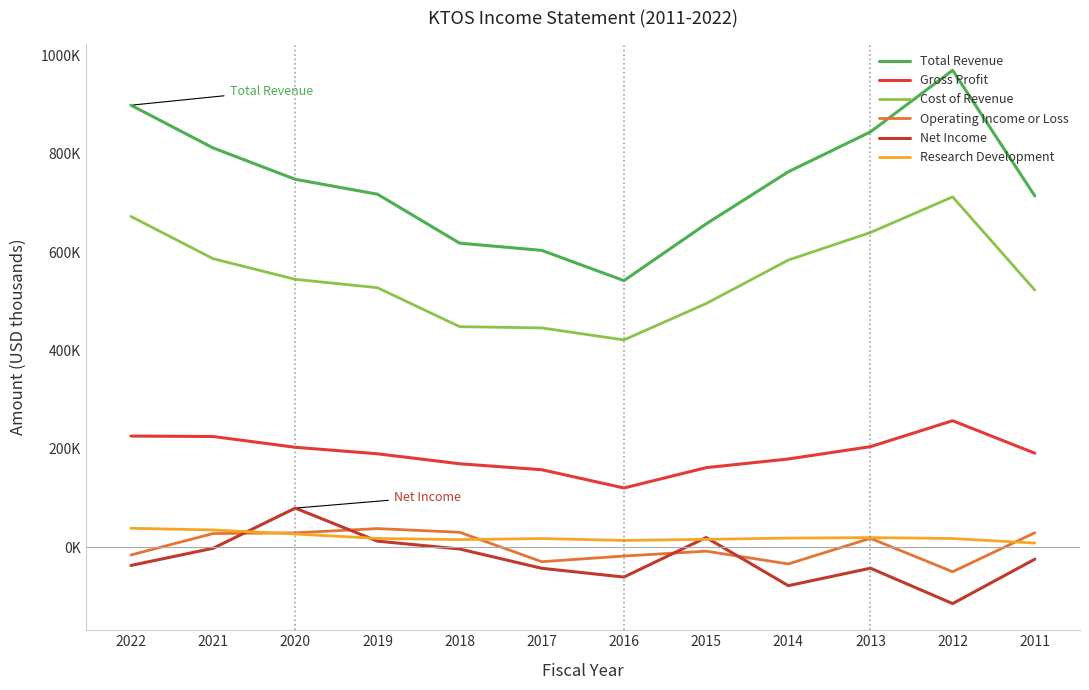

List the series in order of their peak value, lowest first.

Operating Income or Loss, Research Development, Net Income, Gross Profit, Cost of Revenue, Total Revenue